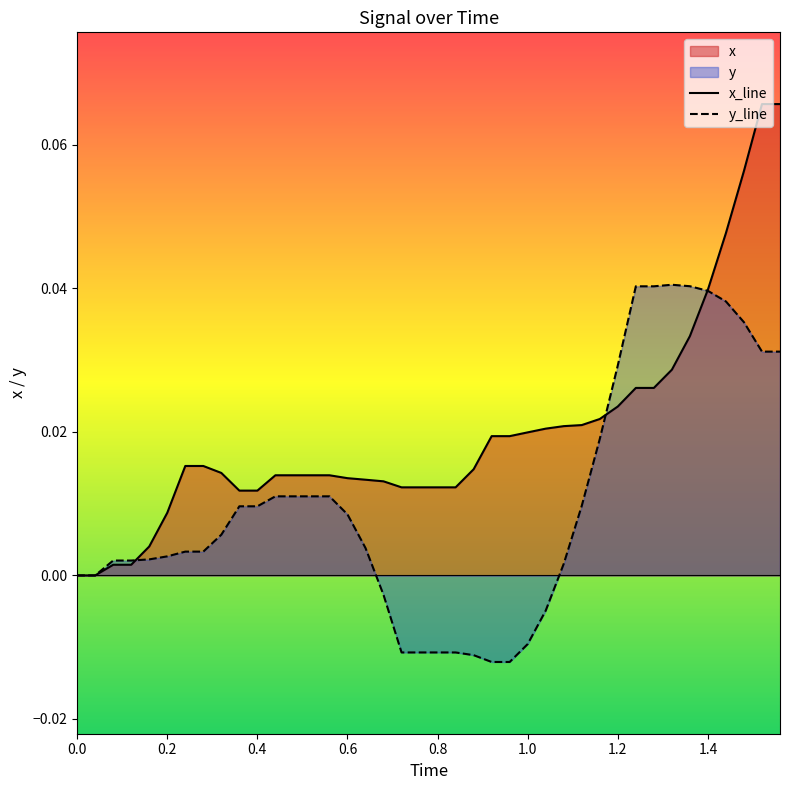

Which series has the largest range (max minus min)?

x_line